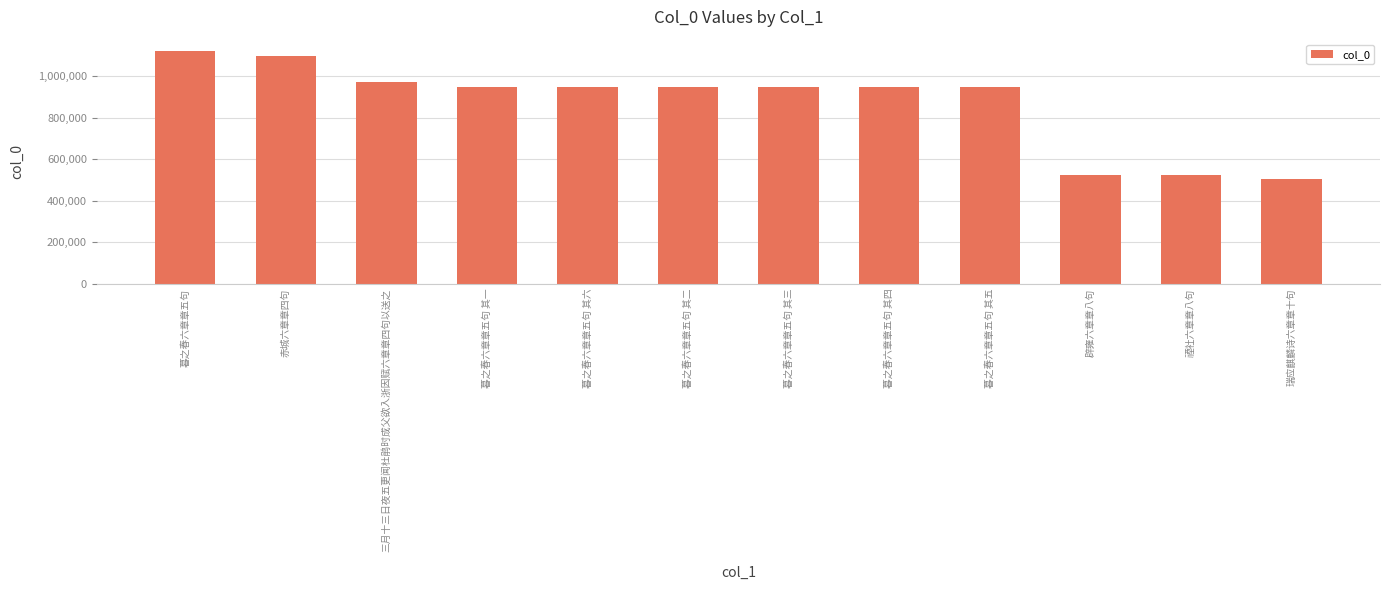

What is the maximum value shown in the chart?

1120067